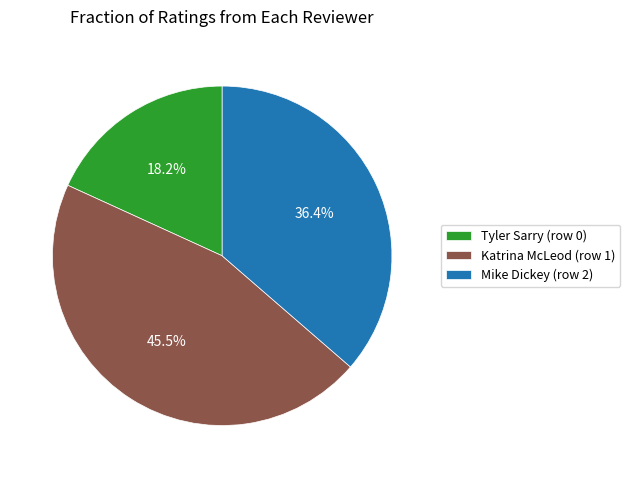

Do Mike Dickey (row 2) and Katrina McLeod (row 1) together represent more than half of the pie?

Yes